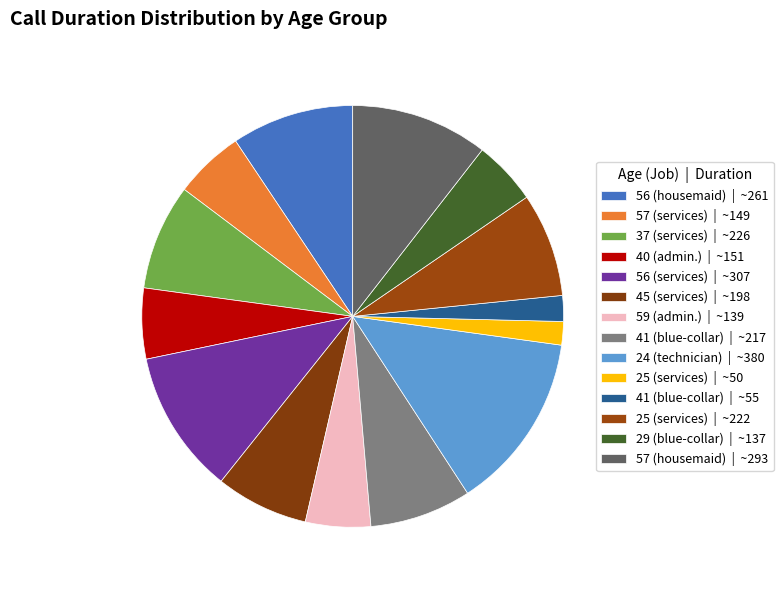

How many slices are in this pie chart?

14